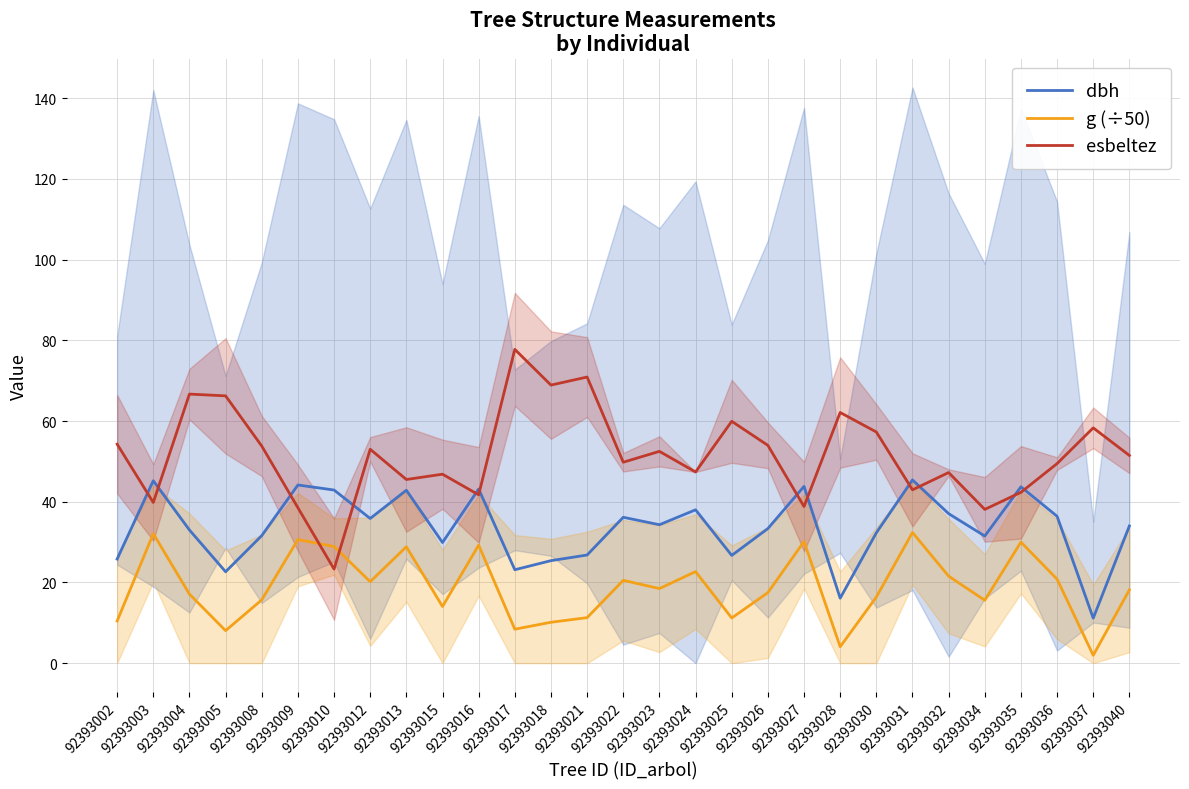

In esbeltez, how many points are lower than both neighbors (excluding endpoints)?

10